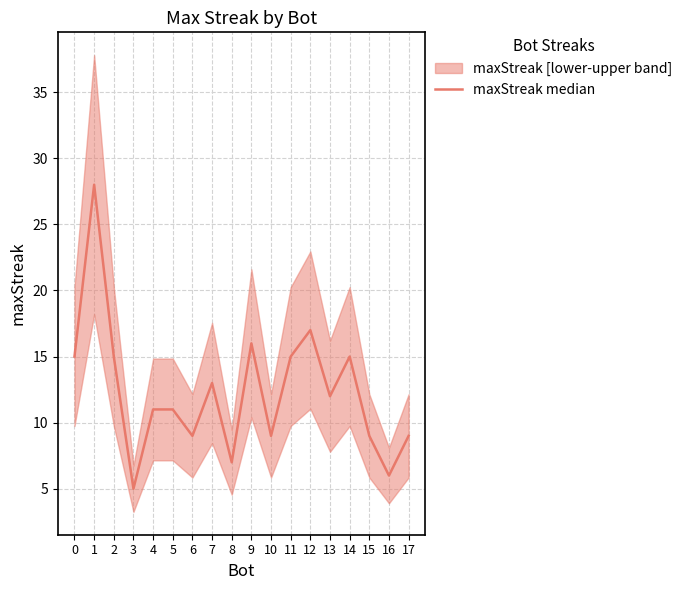

What is the change in value from 3 to 7?

+8